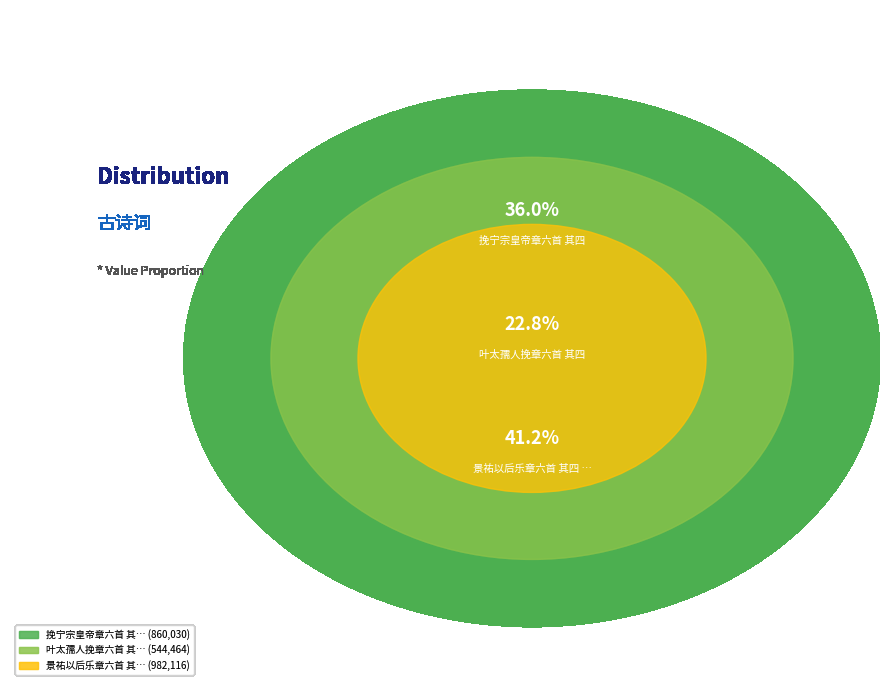

What is the change in value from 叶太孺人挽章六首 其四 to 景祐以后乐章六首 其四 酌献用《衍安》。?

+437652